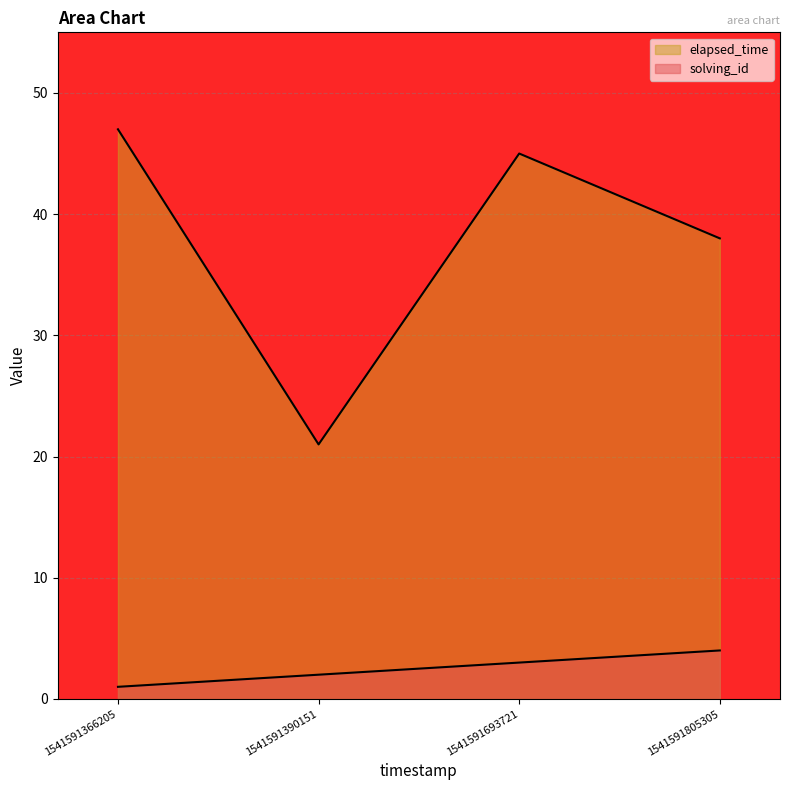

The elapsed_time series shows 45 at 1541591693721. True or false?

True